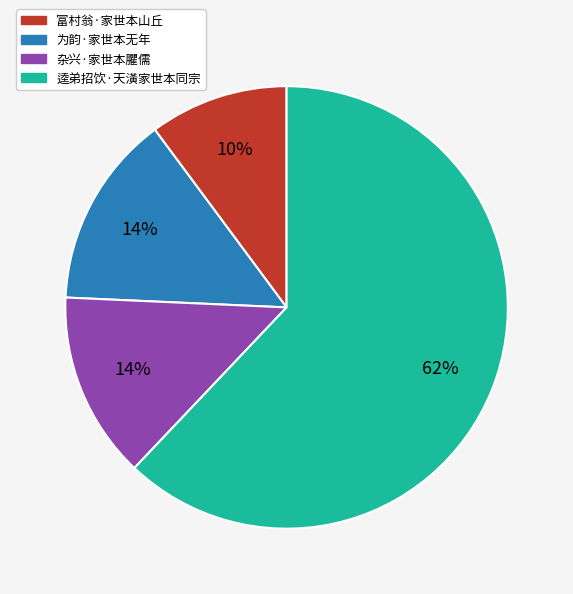

To the nearest percent, what is the average slice percentage?

25%